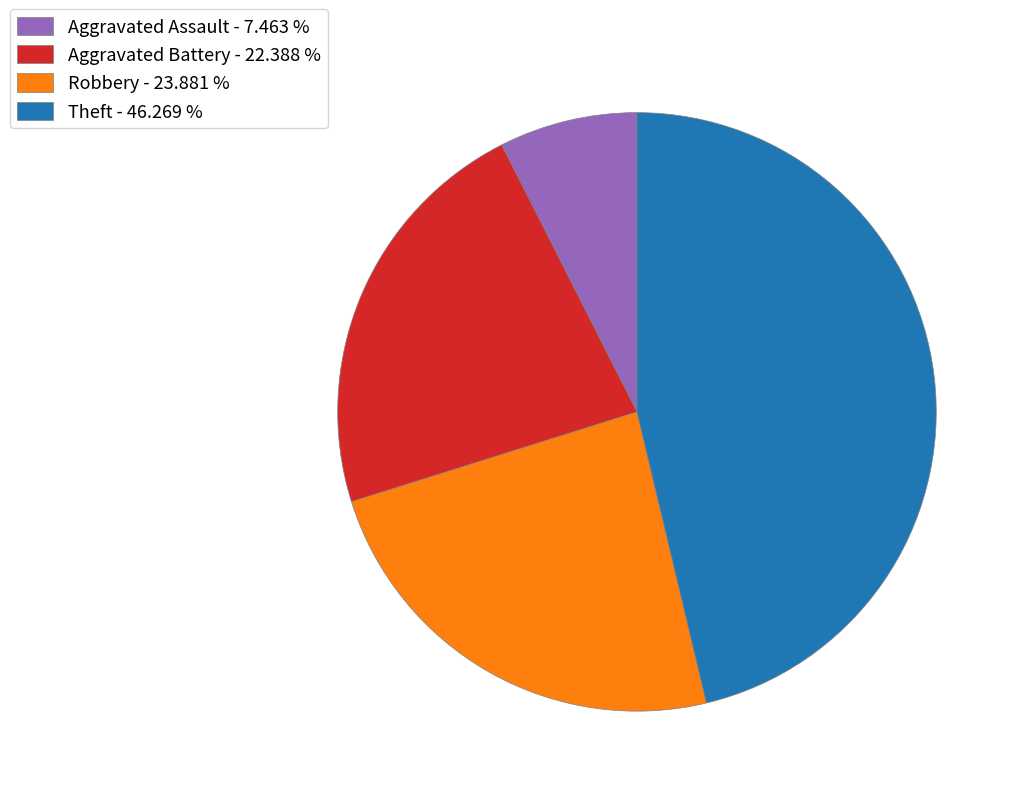

Approximately how many times larger is the value at Robbery - 23.881 % compared to Aggravated Battery - 22.388 %?

1.1